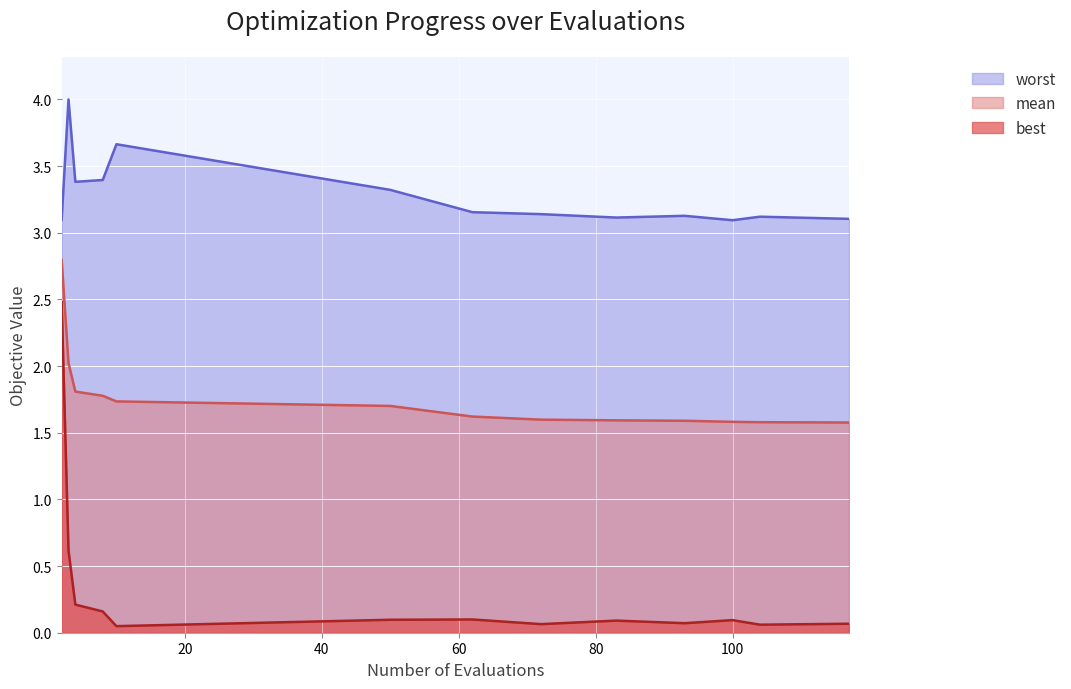

What is the difference between the maximum and minimum values in the mean series?

1.2